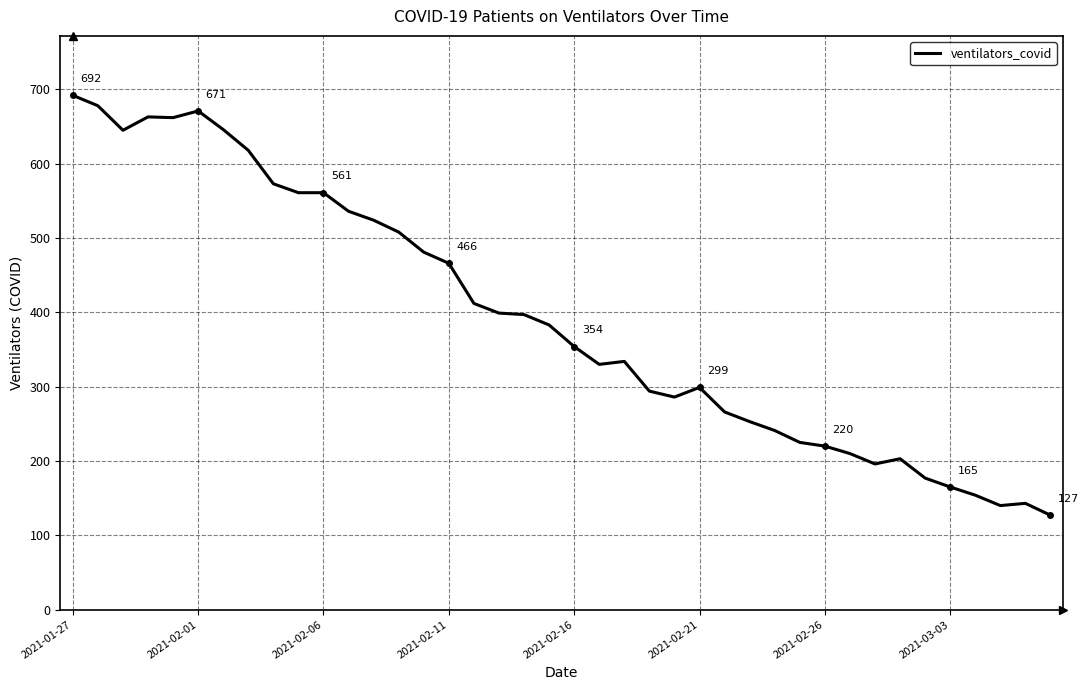

What is the sum of all values?

15693